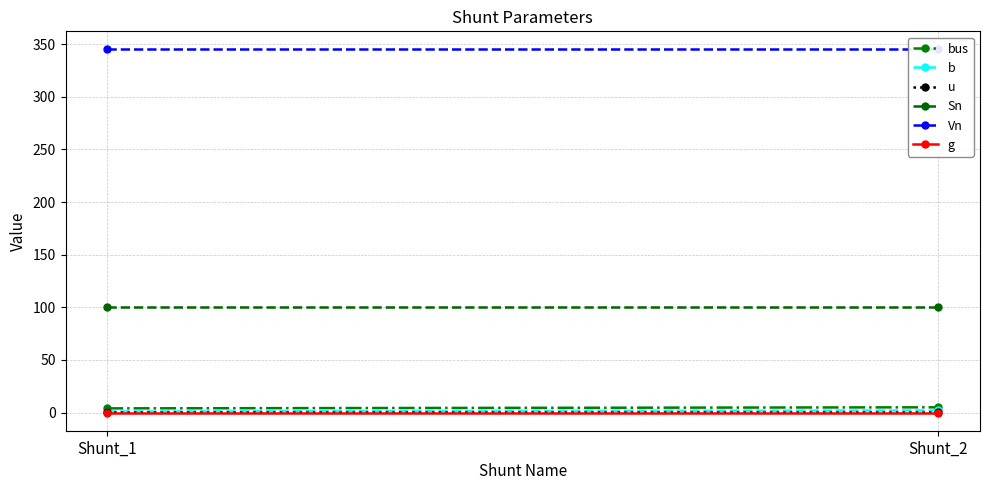

What is the average value of the bus series?

4